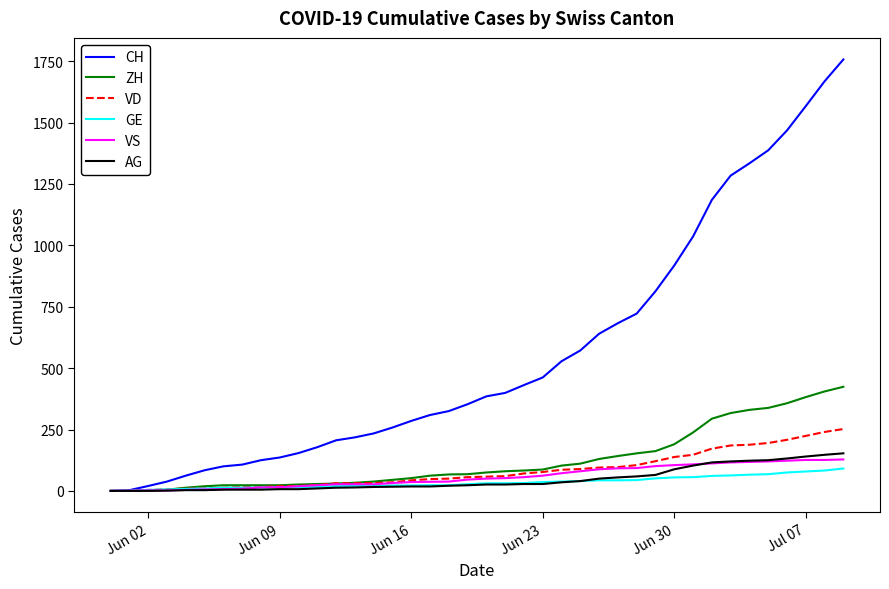

What is the difference between the maximum and minimum values in the AG series?

153